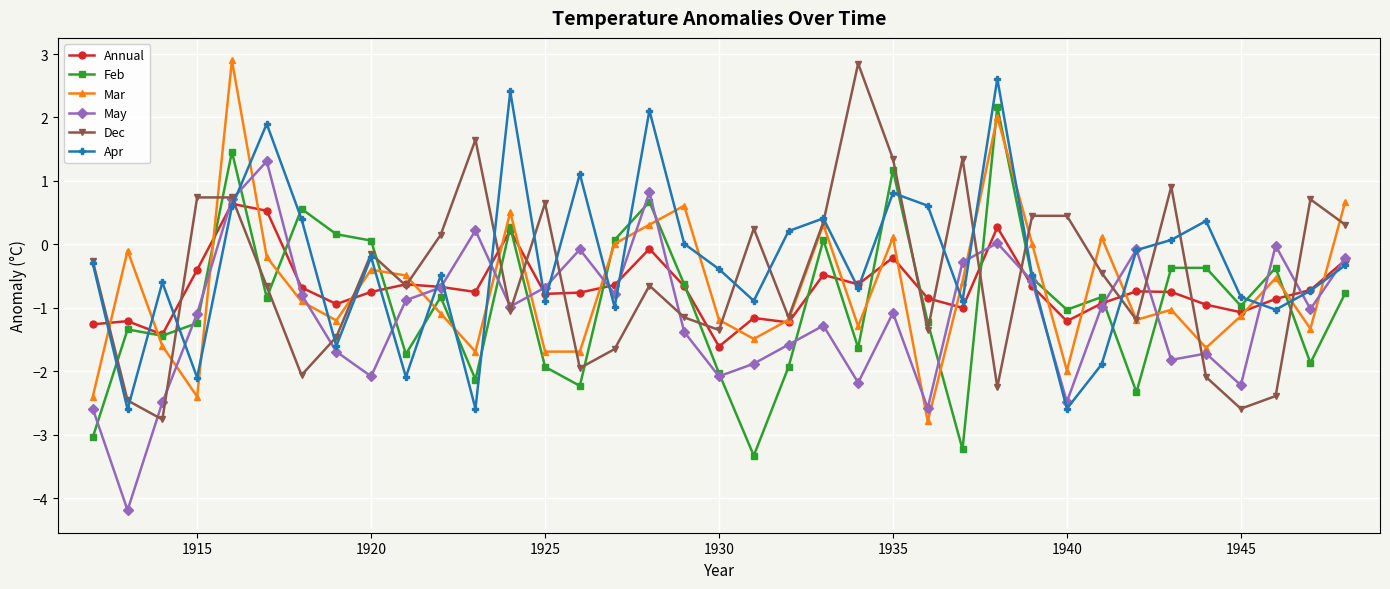

After their last crossing, which series has the higher values: May or Feb?

May